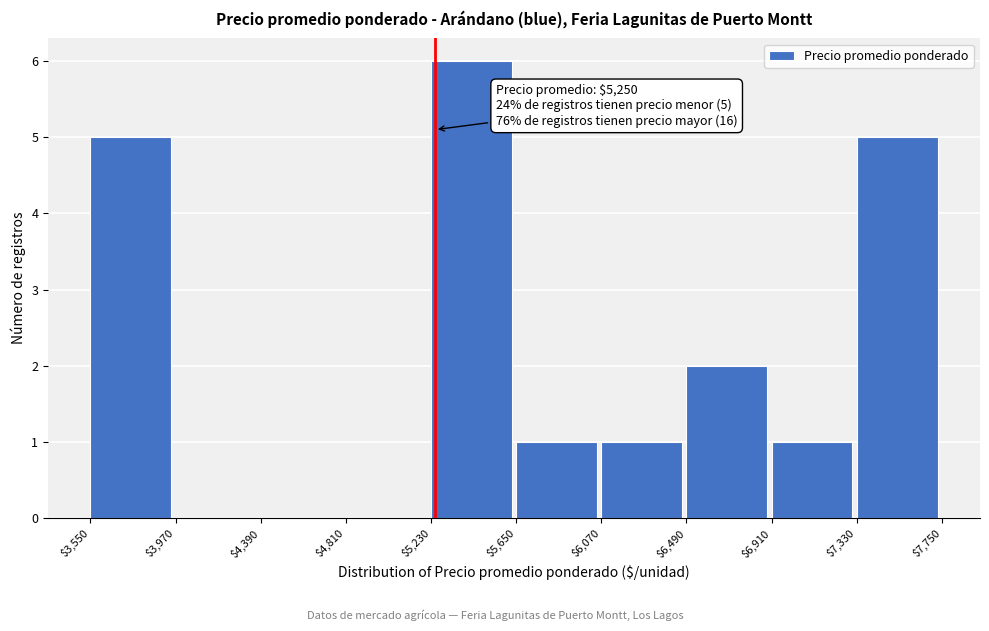

Over which range of the x-axis is the bar tallest?

$5,230 to $5,650